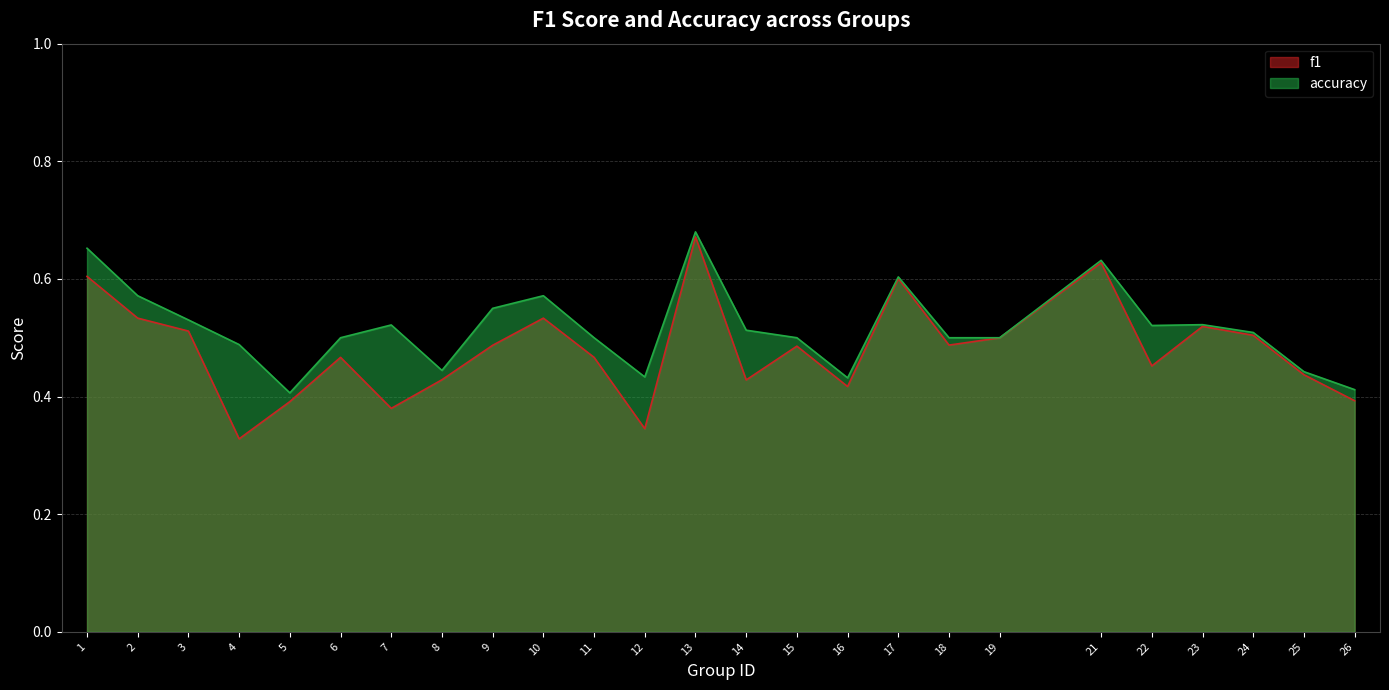

Where is f1 nearest to the value 0?

4